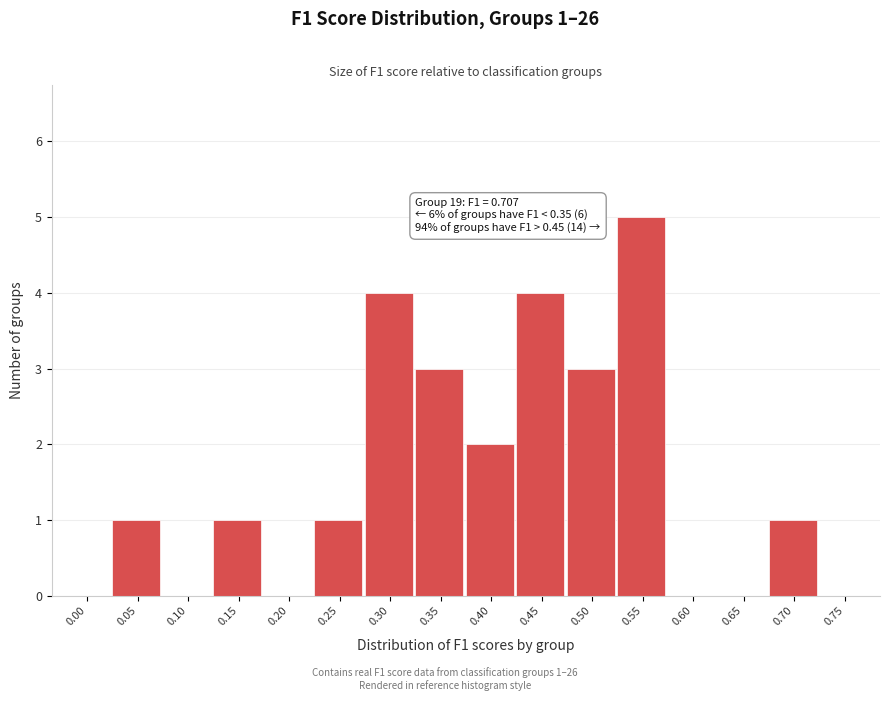

Reading left to right, transcribe all the data shown in this chart.

0.00=0	0.05=1	0.10=0	0.15=1	0.20=0	0.25=1	0.30=4	0.35=3	0.40=2	0.45=4	0.50=3	0.55=5	0.60=0	0.65=0	0.70=1	0.75=0